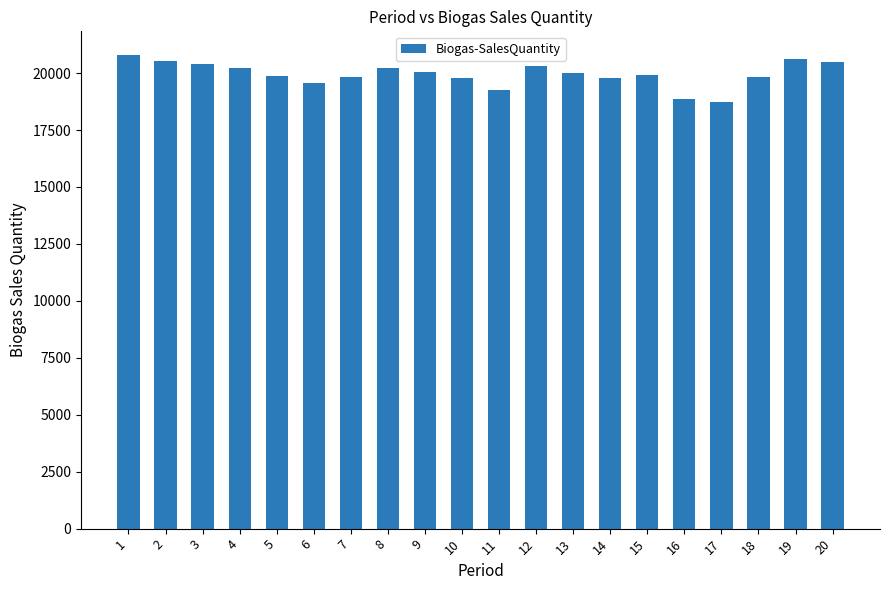

How many distinct data groups are displayed?

1